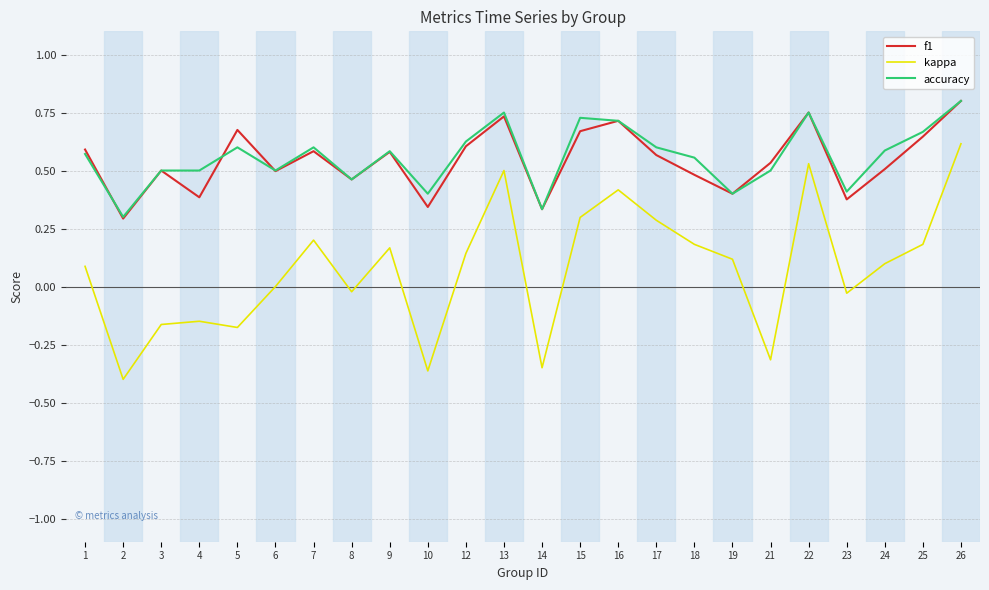

What is the total value across all series at 1?

1.2